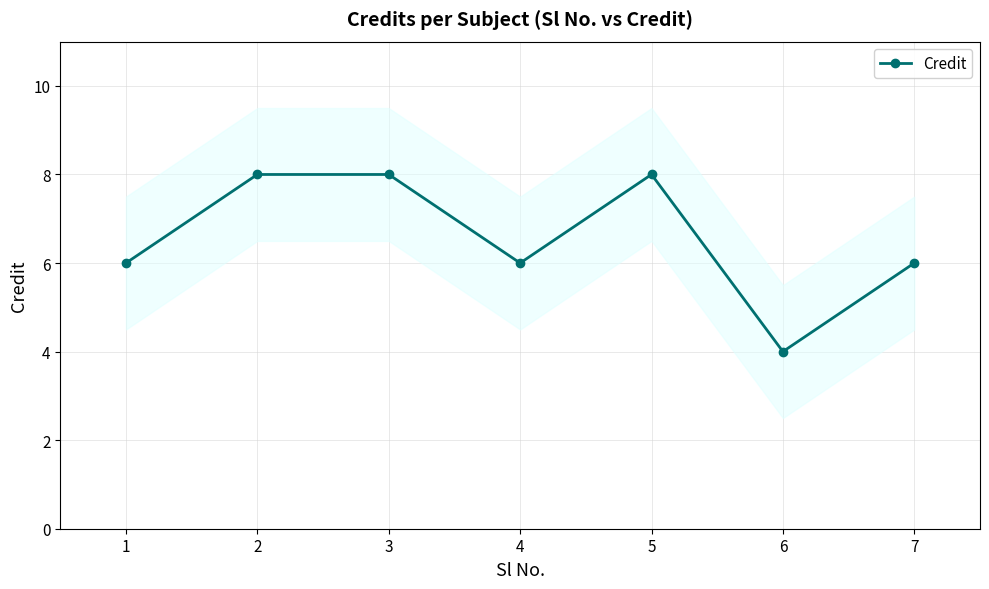

What is the smallest value displayed?

4